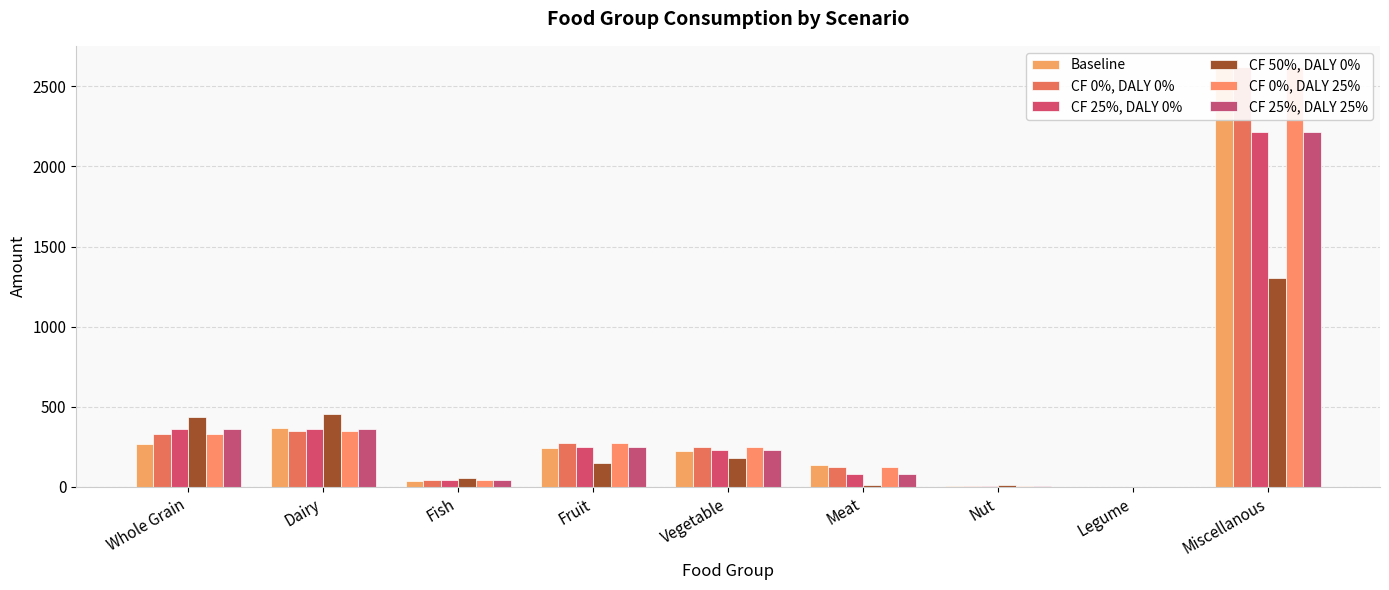

What is the spread (max minus min) of values at Fruit?

125.5